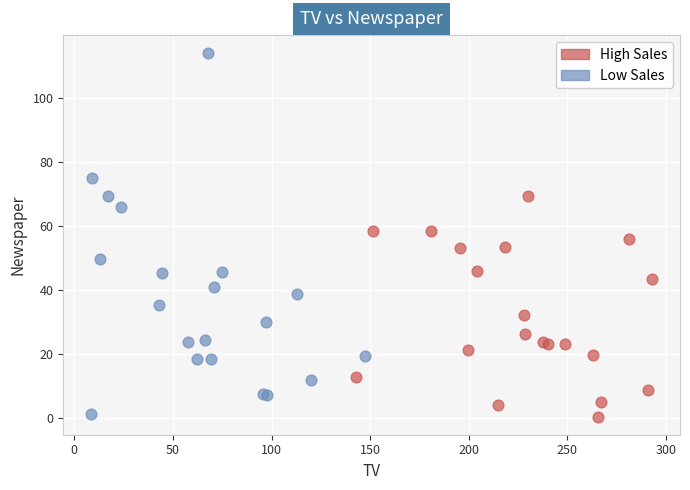

Which series reaches the maximum Y coordinate?

Low Sales